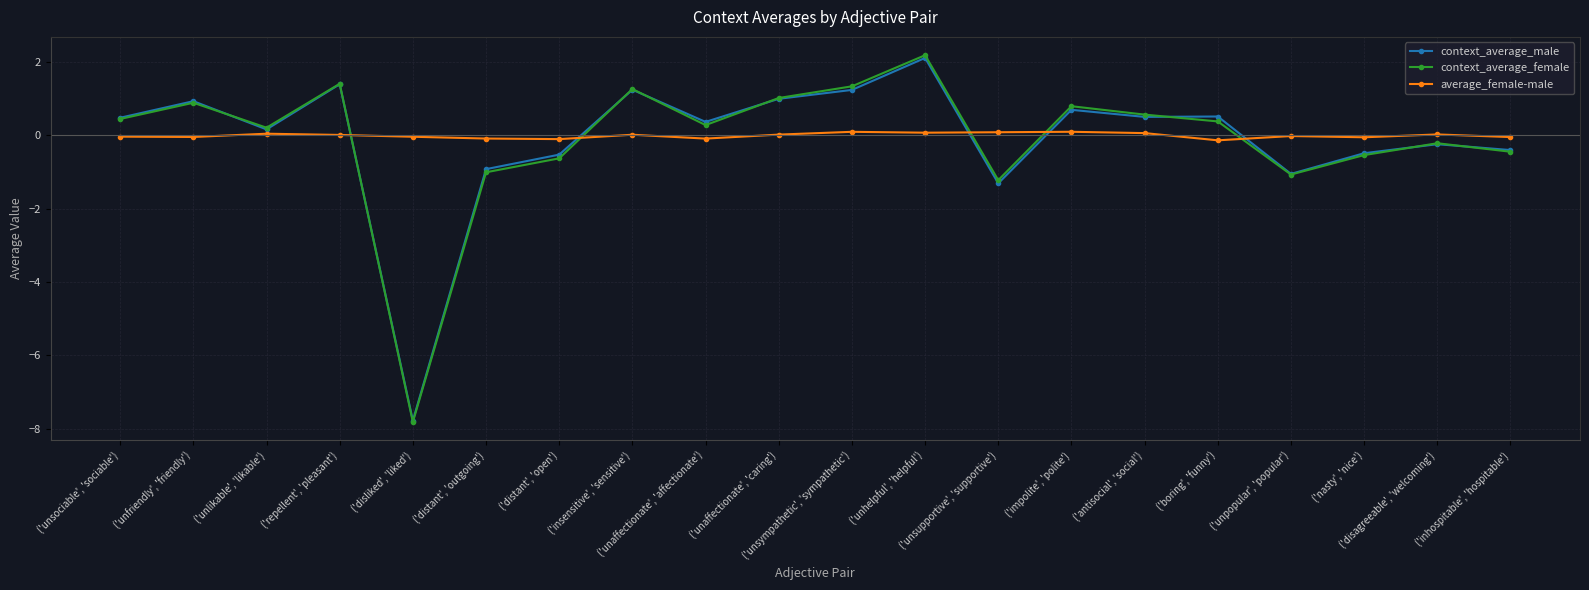

What is the value of the context_average_male point at the 11th from the left?

1.2